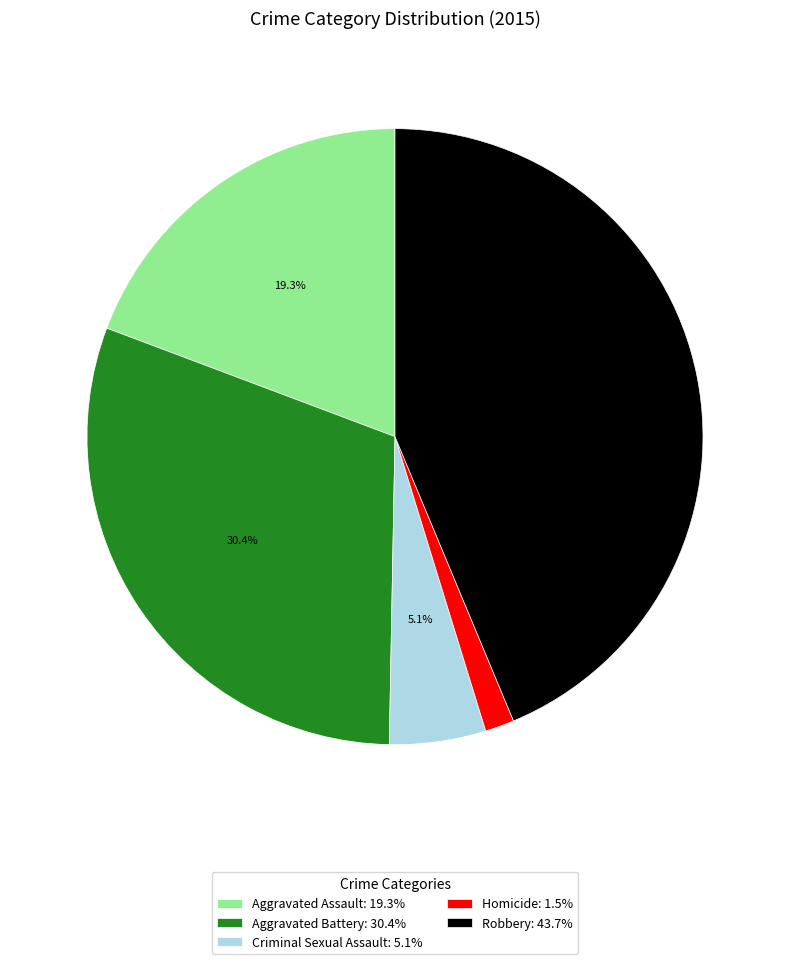

Which category has the smallest portion of the pie?

Homicide